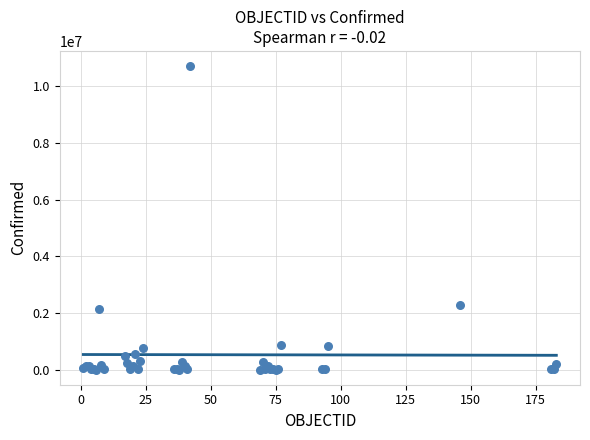

What Y value in the scatter plot is closest to 5359408?

2262646